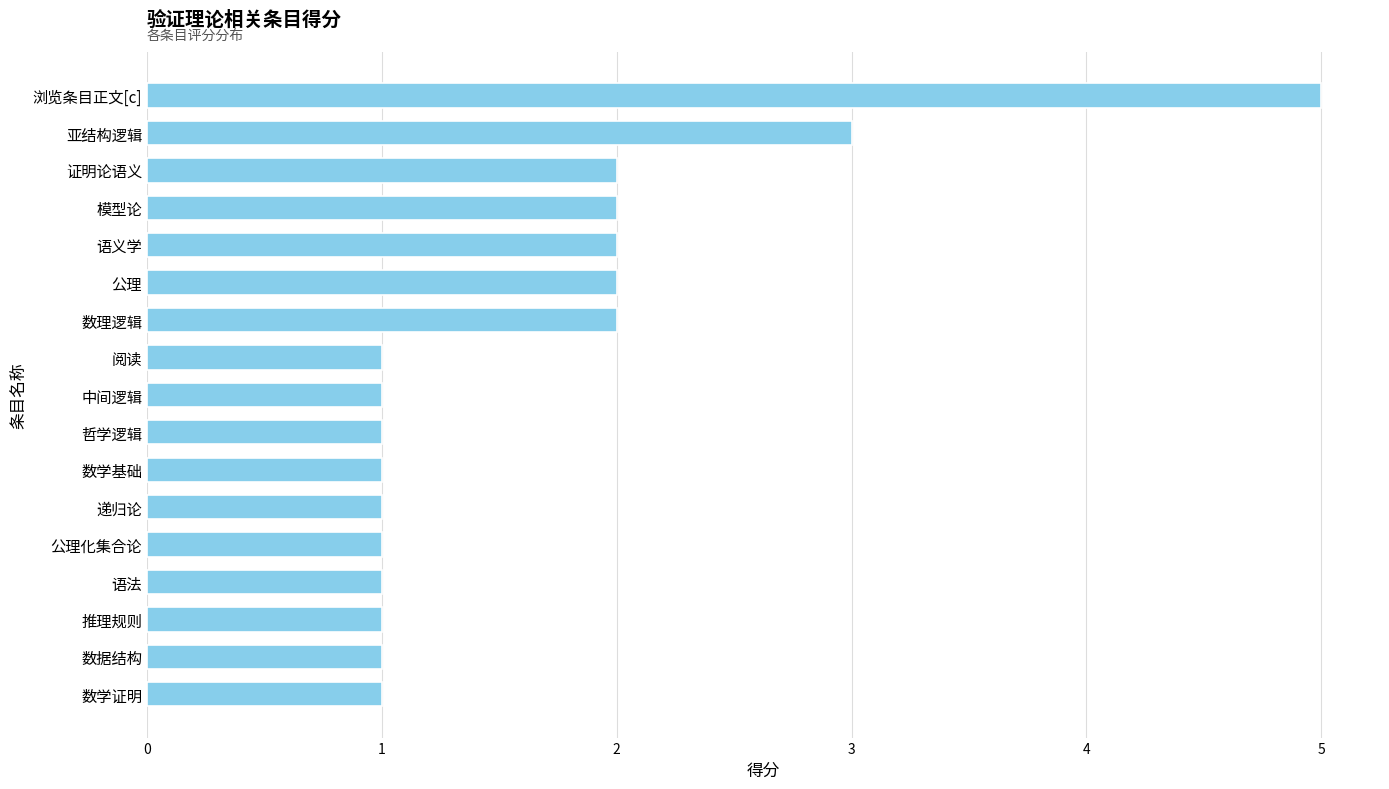

Which has a higher value, 浏览条目正文[c] or 证明论语义?

浏览条目正文[c]